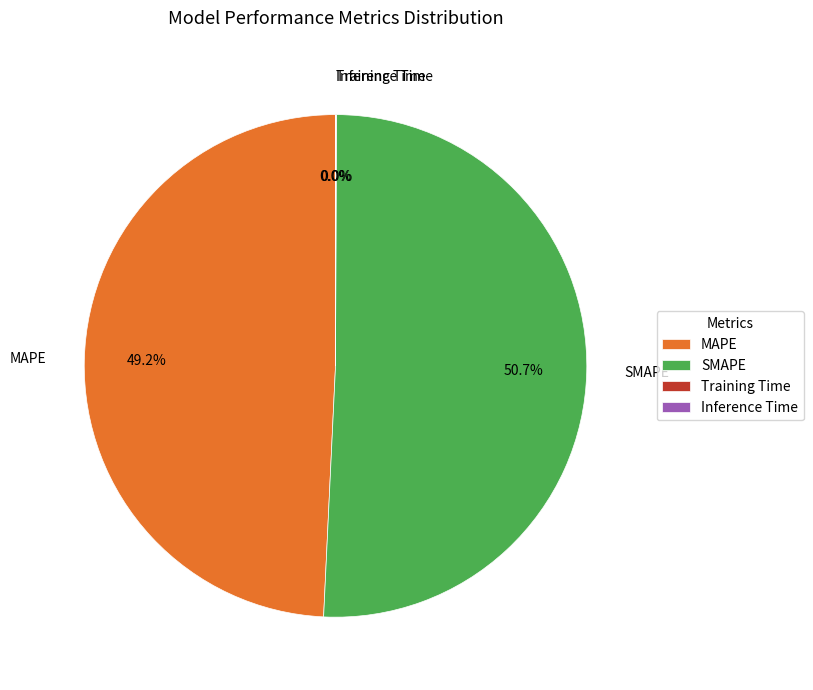

Which slice represents more than half of the pie?

SMAPE